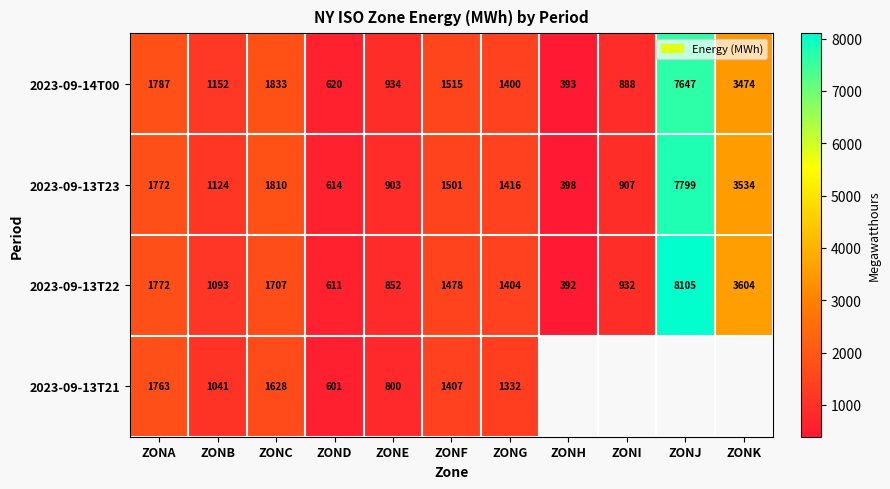

Is it true that 2023-09-13T22 equals 10933.4 at ZONJ?

False